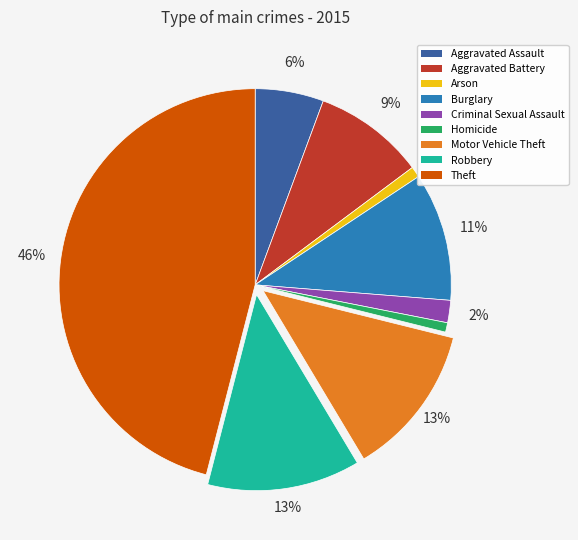

What percentage is the Aggravated Battery slice, to the nearest percent?

9%